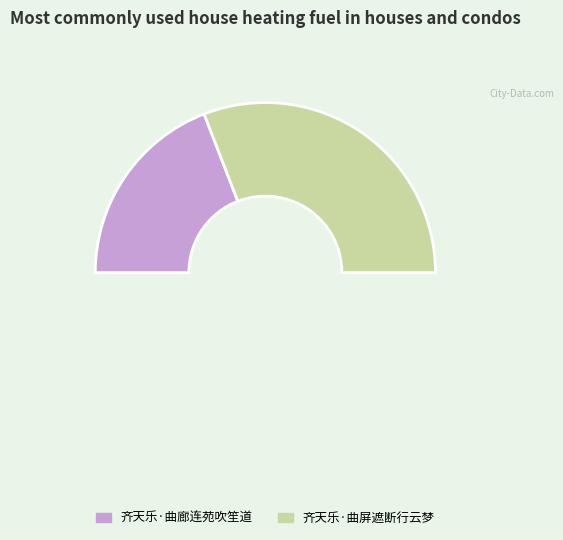

Is there a majority slice in this chart?

Yes